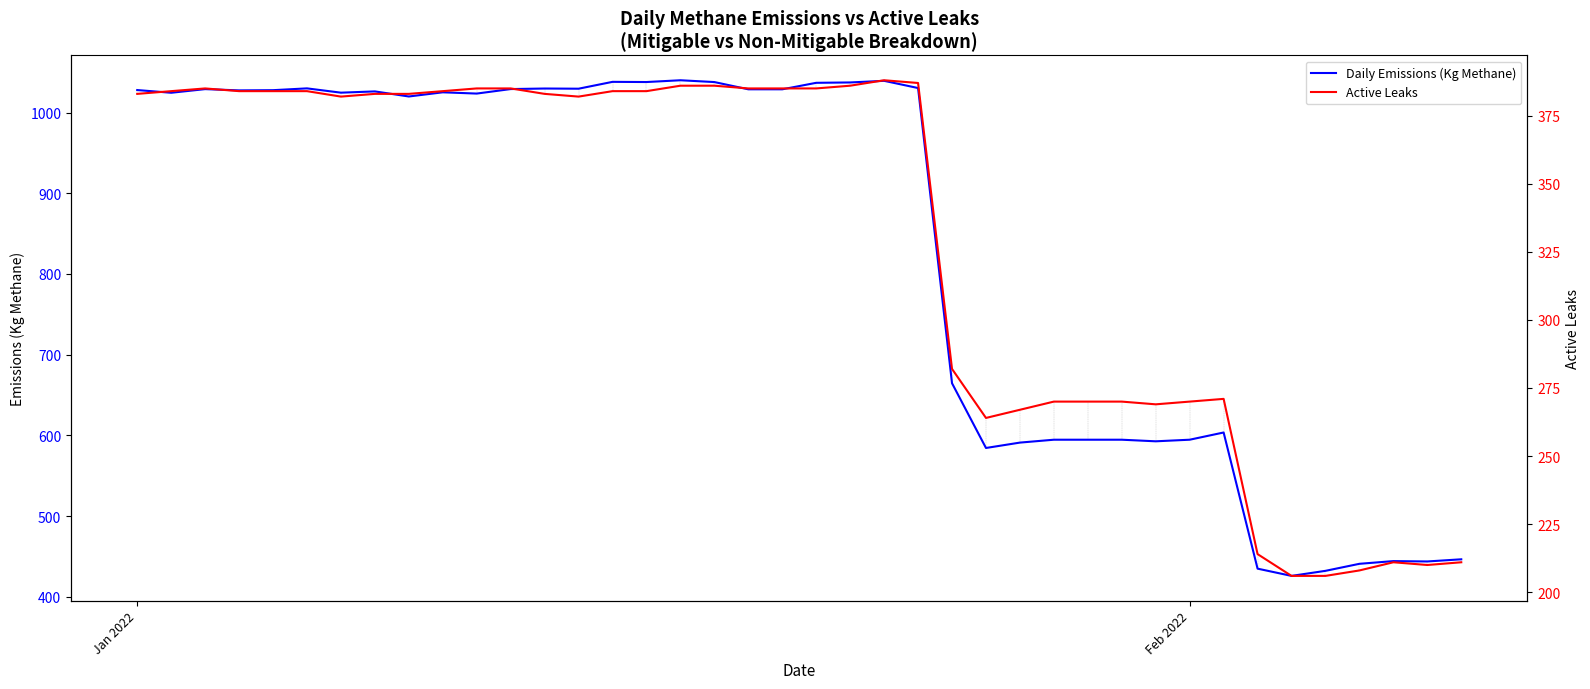

Where does the Daily Emissions (Kg Methane) series first go above 1025?

Jan 2022